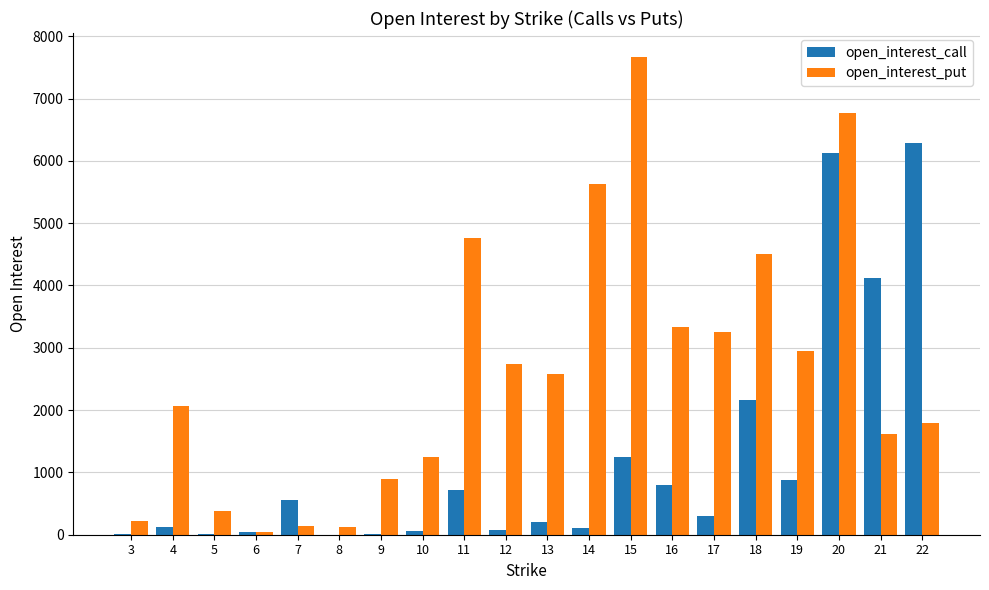

What is the greatest value displayed?

7668